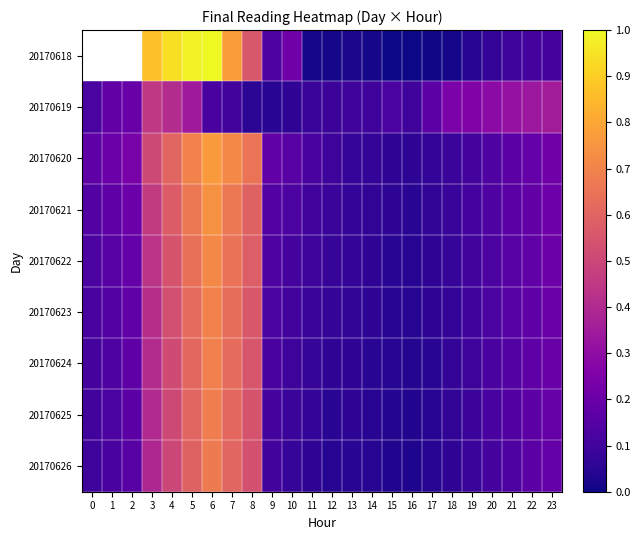

Is it true that 20170625 equals 0.4 at 5?

False